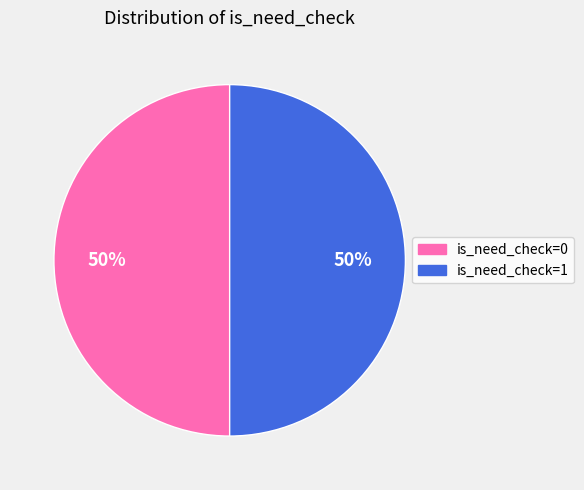

To the nearest percent, what is the average slice percentage?

50%